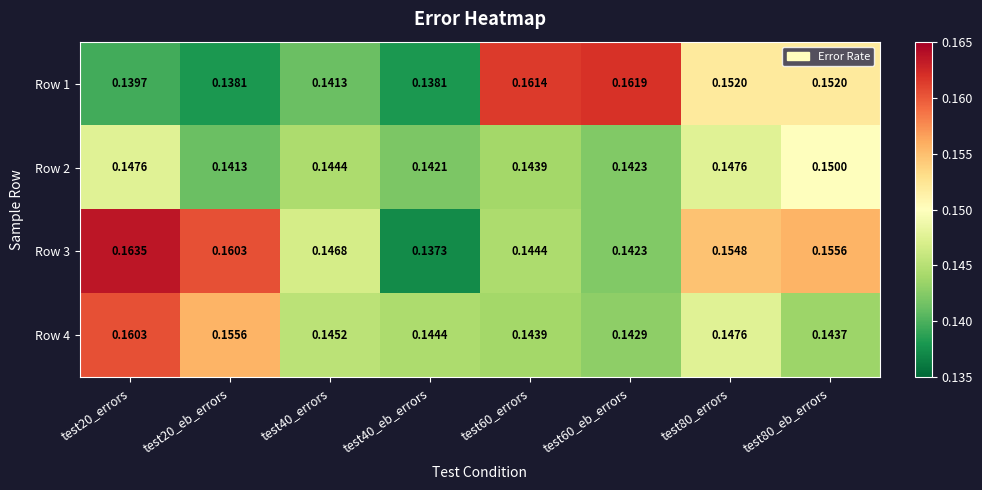

Which series has the largest total across all categories?

Row 3